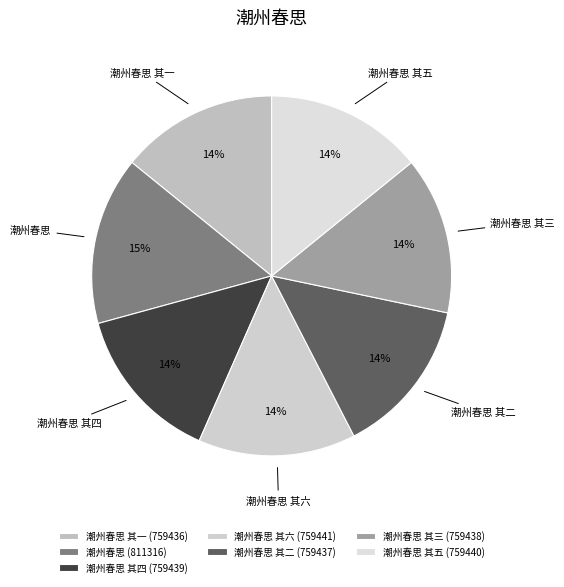

Does any single category account for the majority?

No